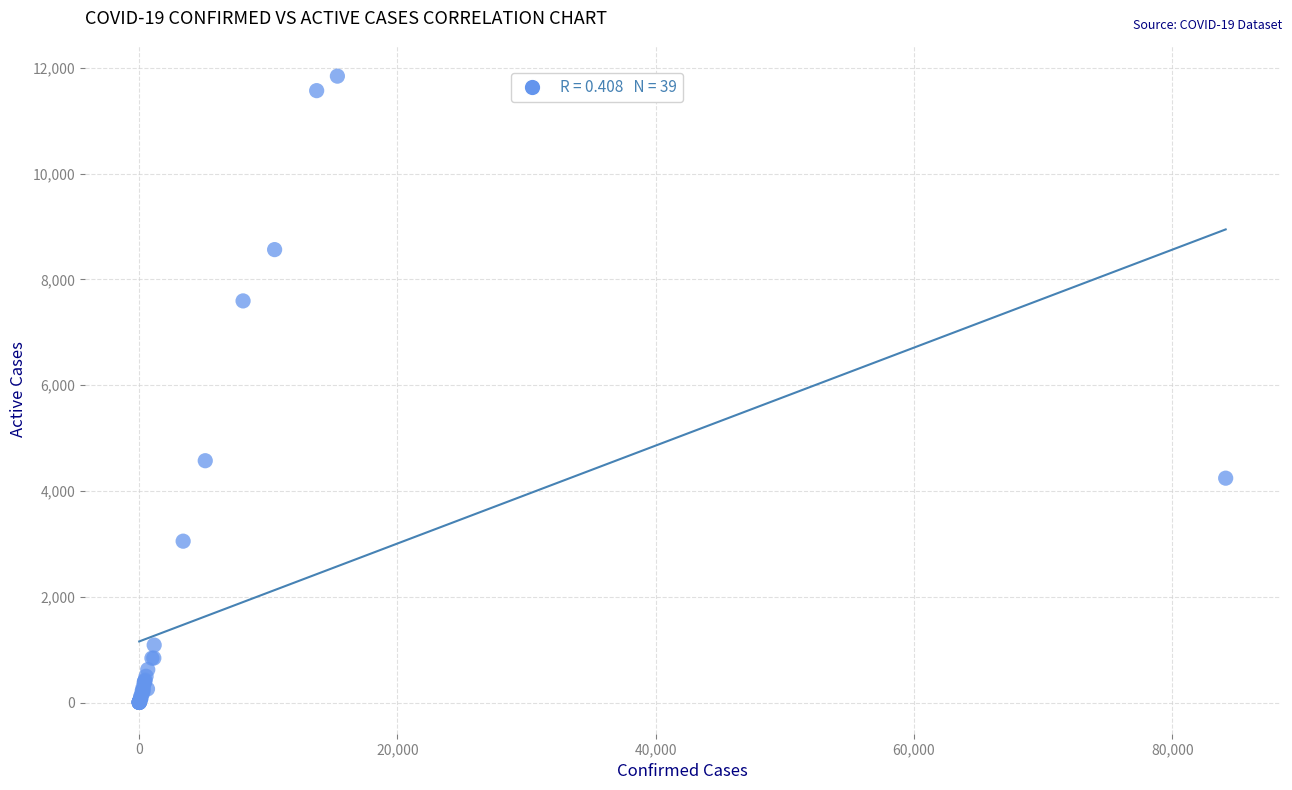

What Y value in the scatter plot is closest to 5922?

4572